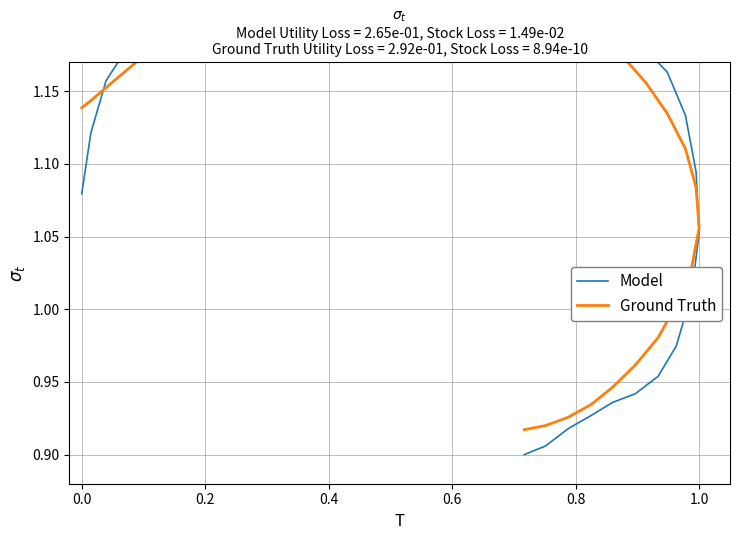

Reading left to right, extract all data points from this chart.

Model: 1.1	1.1	1.2	1.2	1.2	1.2	1.2	1.2	1.2	1.2	1.2	1.2	1.2	1.2	1.2	1.2	1.2	1.2	1.2	1.2	1.2	1.2	1.2	1.2	1.2	1.2	1.2	1.2	1.1	1.1	1.1	1.0	1.0	1.0	0.9	0.9	0.9	0.9	0.9	0.9
Ground Truth: 1.1	1.1	1.2	1.2	1.2	1.2	1.2	1.2	1.2	1.2	1.2	1.2	1.2	1.2	1.2	1.2	1.2	1.2	1.2	1.2	1.2	1.2	1.2	1.2	1.2	1.2	1.2	1.1	1.1	1.1	1.1	1.0	1.0	1.0	1.0	0.9	0.9	0.9	0.9	0.9